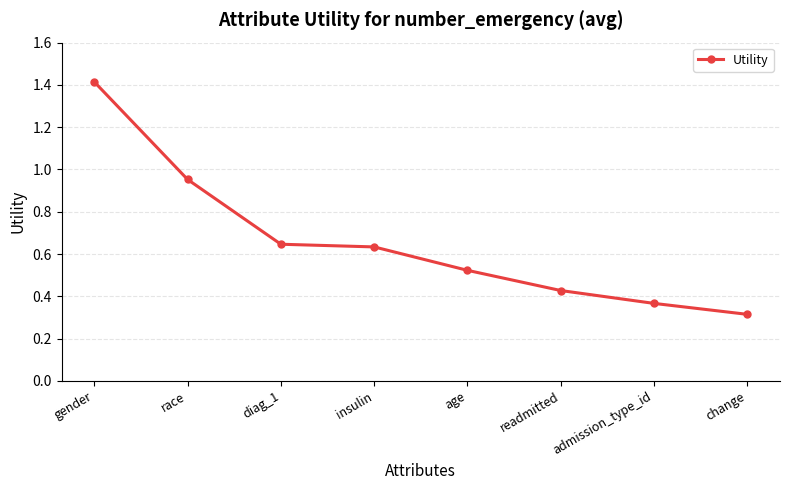

What is the change in value from race to diag_1?

-0.3